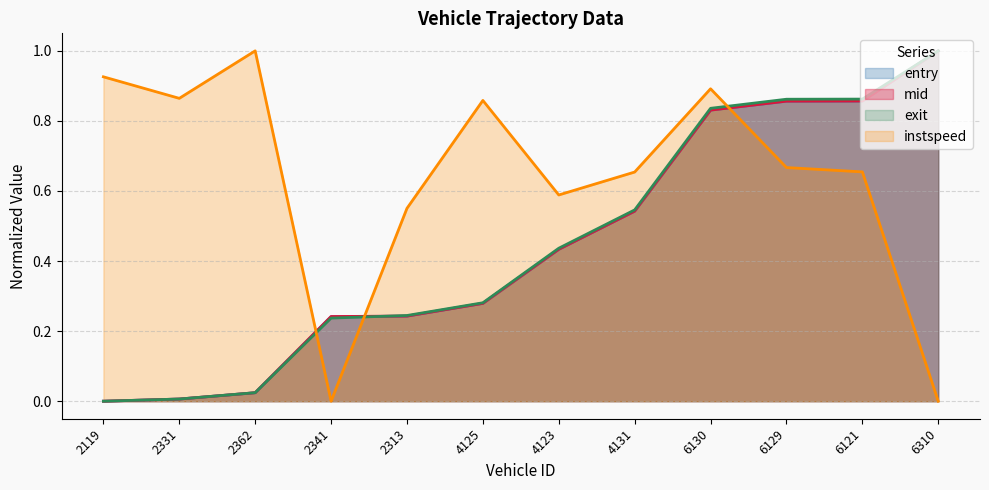

How many interior local peaks does the instspeed series have?

3